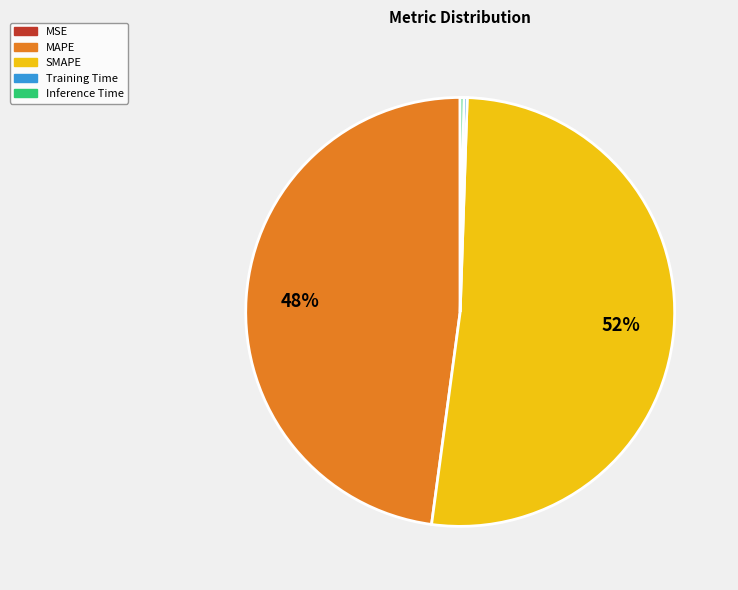

Does any single category account for the majority?

Yes